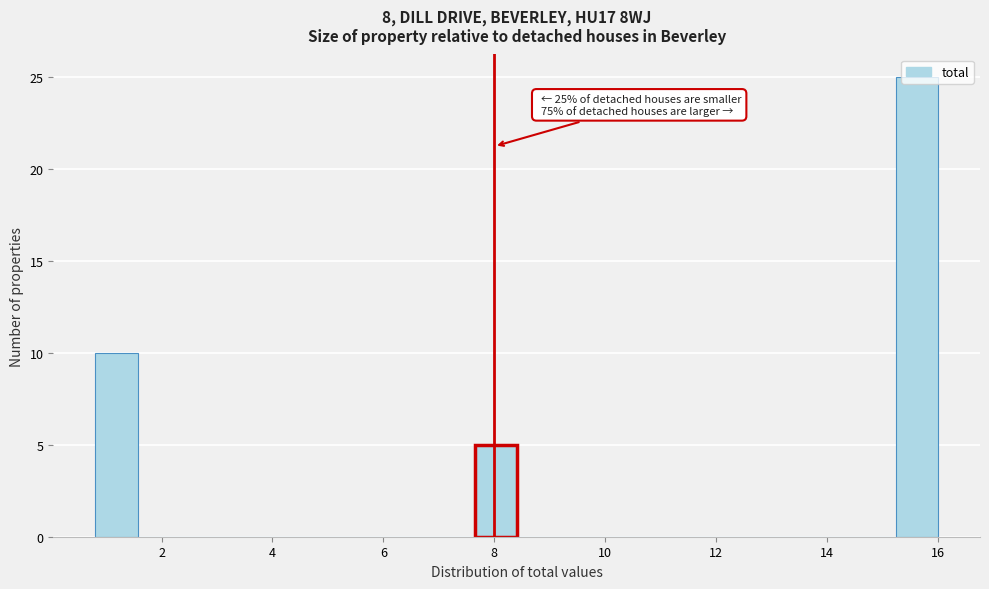

Around what value on the x-axis is the tallest bar? Give the approximate position of its centre, as read against the axis.

15.6